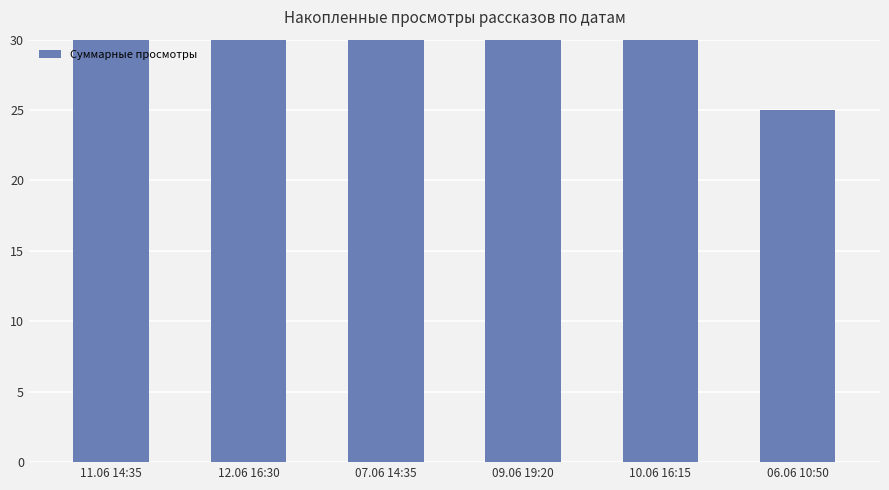

How many values exceed 40?

2